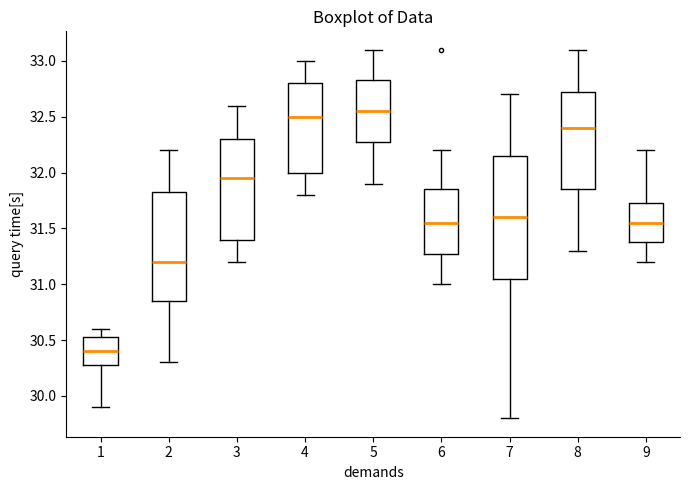

Reading left to right, transcribe this box plot: for each box, give where its median line is, the range the box spans, and where its two whiskers end, as read against the y-axis. The values are not printed on the chart, so give them approximately, as read against the axis.

1: median 30.40, box 30.30 to 30.55, whiskers 29.90 to 30.60
2: median 31.20, box 30.85 to 31.85, whiskers 30.30 to 32.20
3: median 31.95, box 31.40 to 32.30, whiskers 31.20 to 32.60
4: median 32.50, box 32.00 to 32.80, whiskers 31.80 to 33.00
5: median 32.55, box 32.30 to 32.85, whiskers 31.90 to 33.10
6: median 31.55, box 31.30 to 31.85, whiskers 31.00 to 32.20
7: median 31.60, box 31.05 to 32.15, whiskers 29.80 to 32.70
8: median 32.40, box 31.85 to 32.75, whiskers 31.30 to 33.10
9: median 31.55, box 31.40 to 31.75, whiskers 31.20 to 32.20